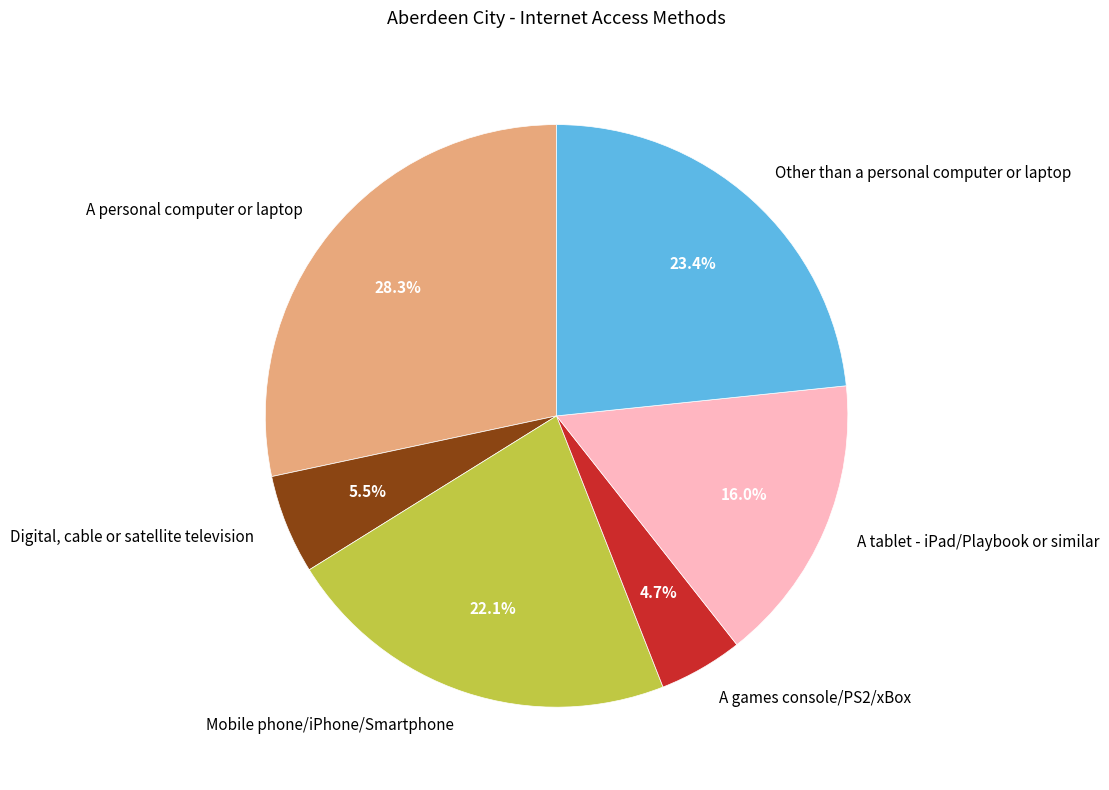

To the nearest percent, what is the difference between the largest and smallest slice percentages?

24%